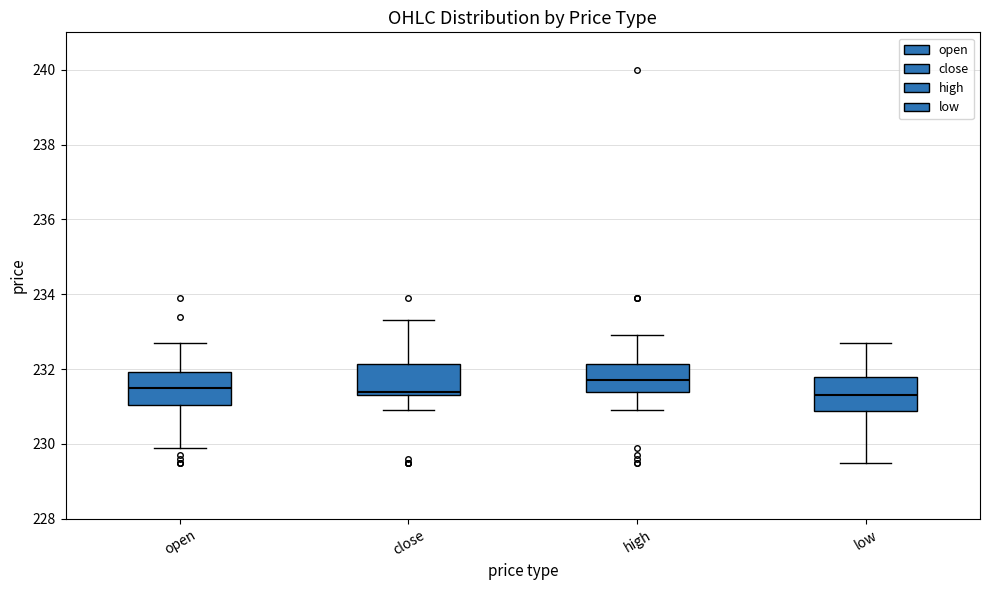

Where does the upper whisker of the box for close end on the y-axis? The values are not printed on the chart, so give them approximately, as read against the axis.

233.4